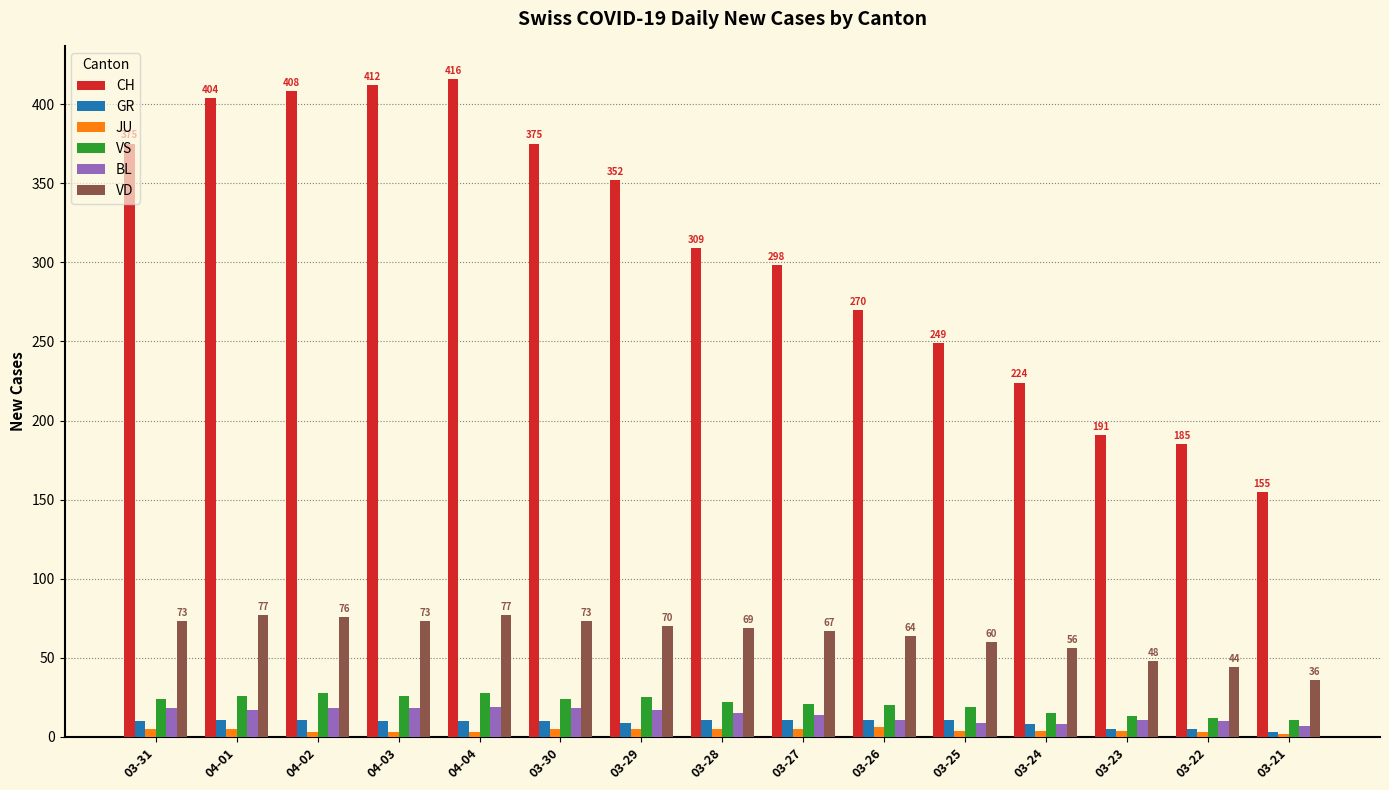

Is it true that JU equals 5 at 03-30?

True